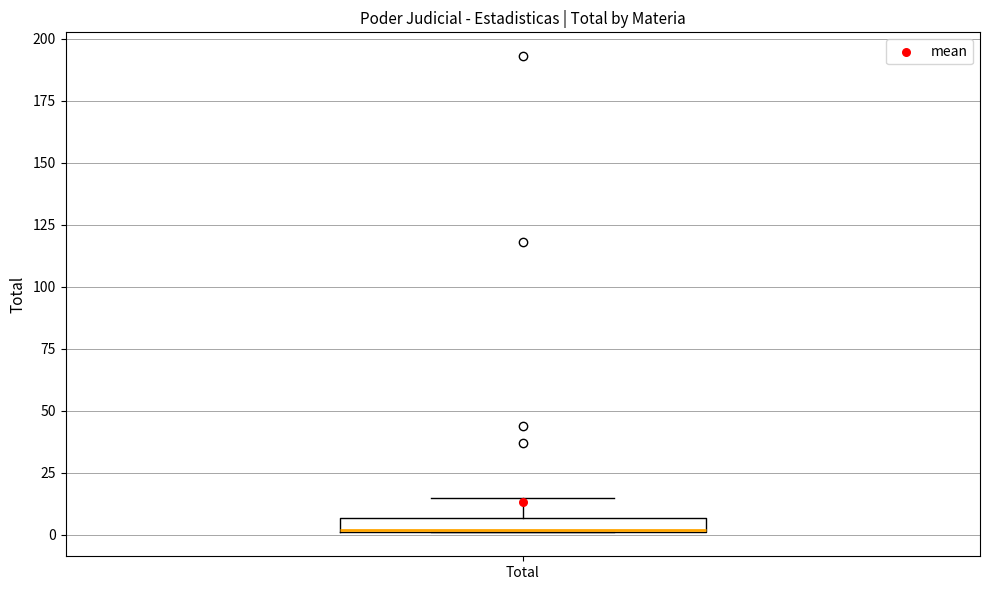

Where is the lower edge of the box for Total on the y-axis? The values are not printed on the chart, so give them approximately, as read against the axis.

0